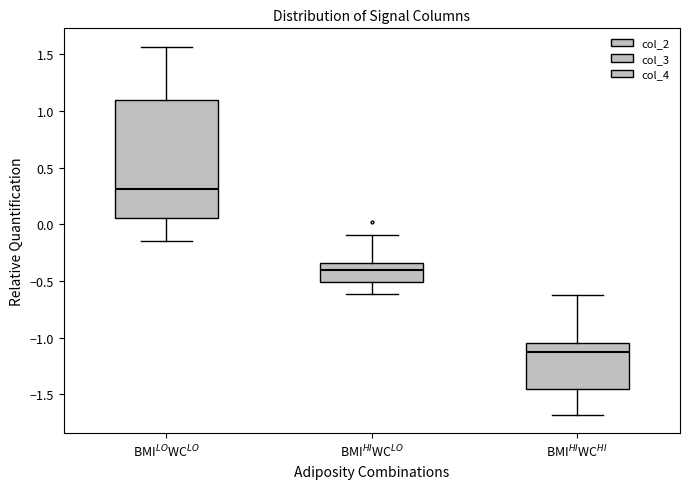

Comparing the boxes themselves (not the whiskers), which one is the tallest?

BMI$^{LO}$WC$^{LO}$